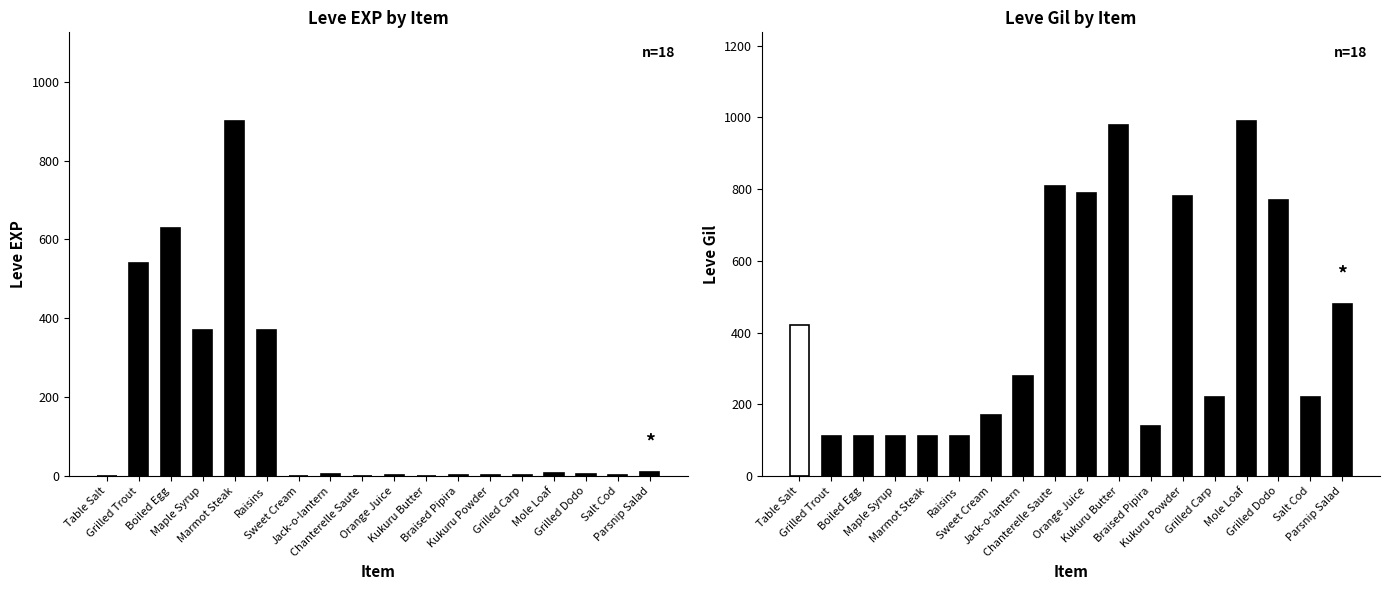

Which category has the lowest value in the Leve Gil series?

Grilled Trout